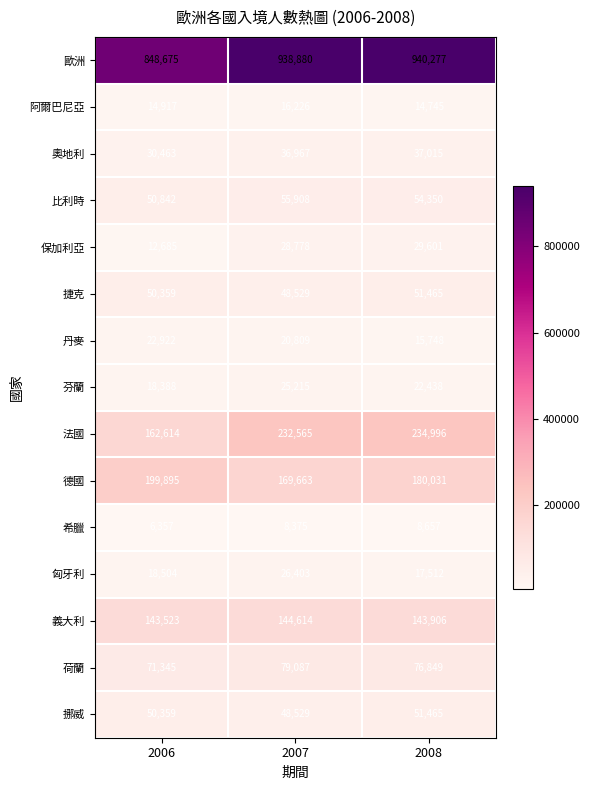

What is the maximum value shown in the chart?

940277